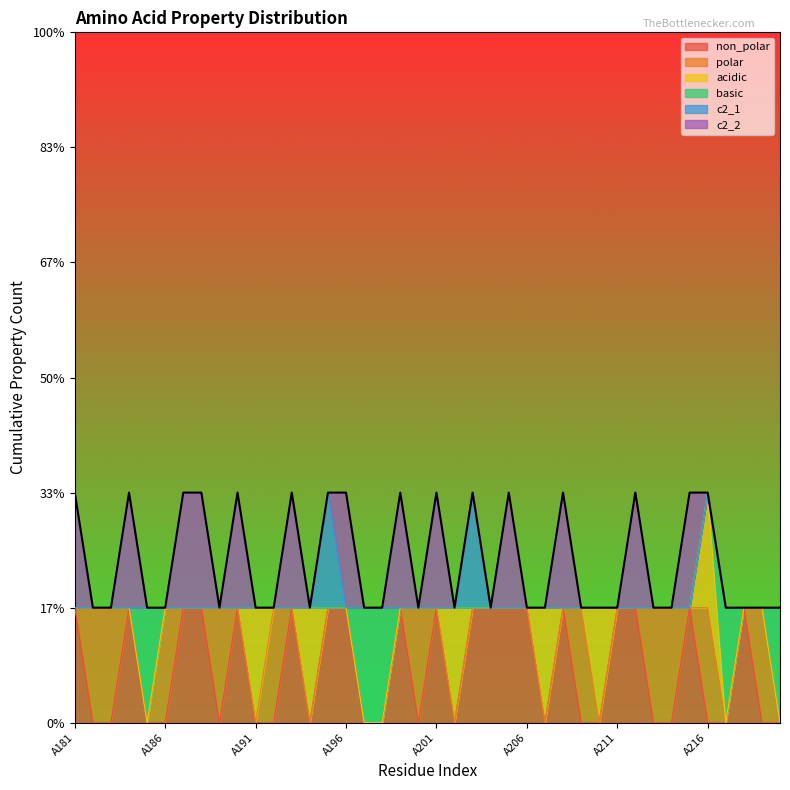

How many times do polar and acidic cross each other?

2